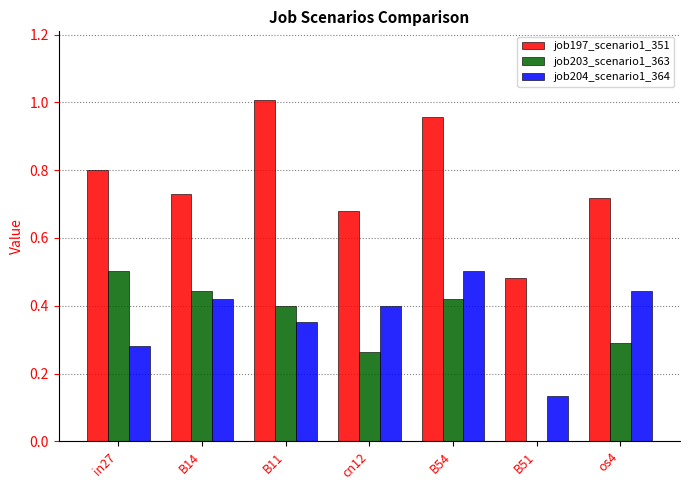

Does the chart contain stacked bars?

No